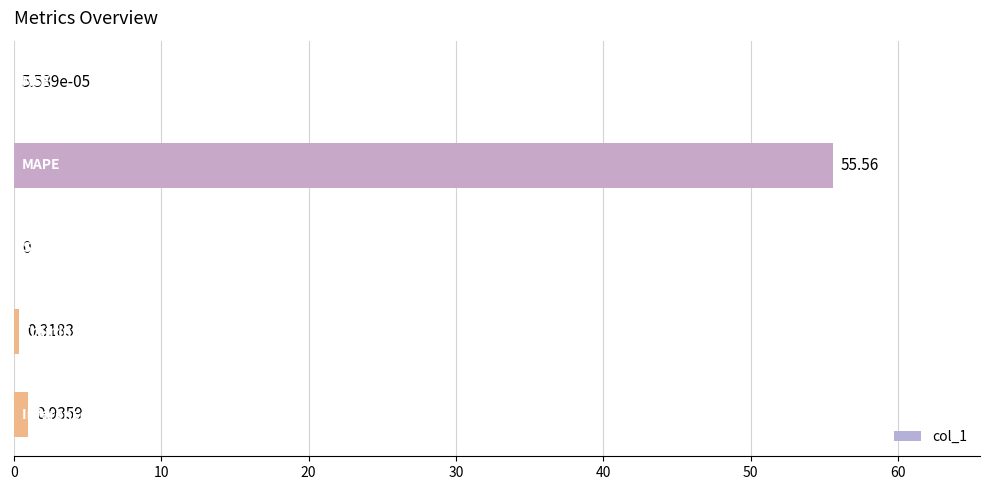

What is the greatest value displayed?

55.6